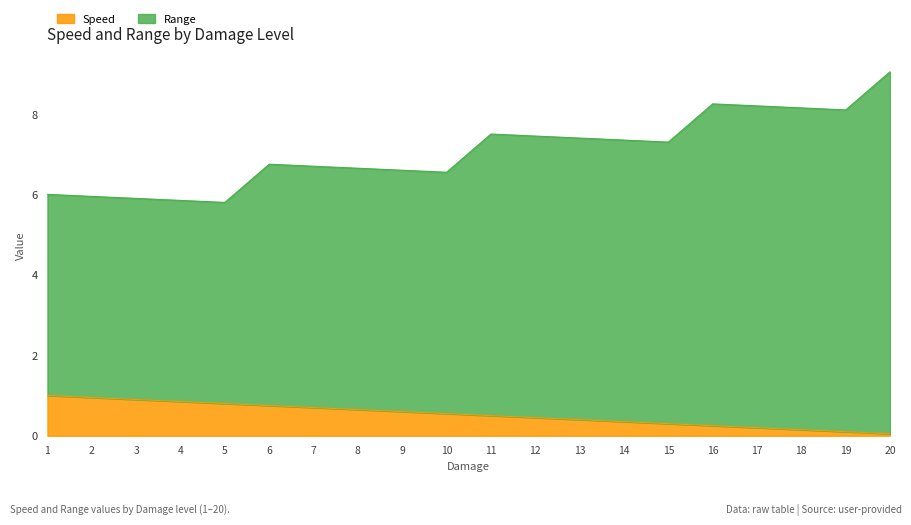

List the labels in order of Speed value, smallest first.

20, 19, 18, 17, 16, 15, 14, 13, 12, 11, 10, 9, 8, 7, 6, 5, 4, 3, 2, 1